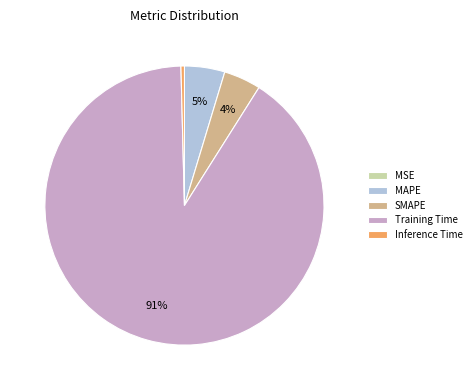

What is the majority slice?

Training Time